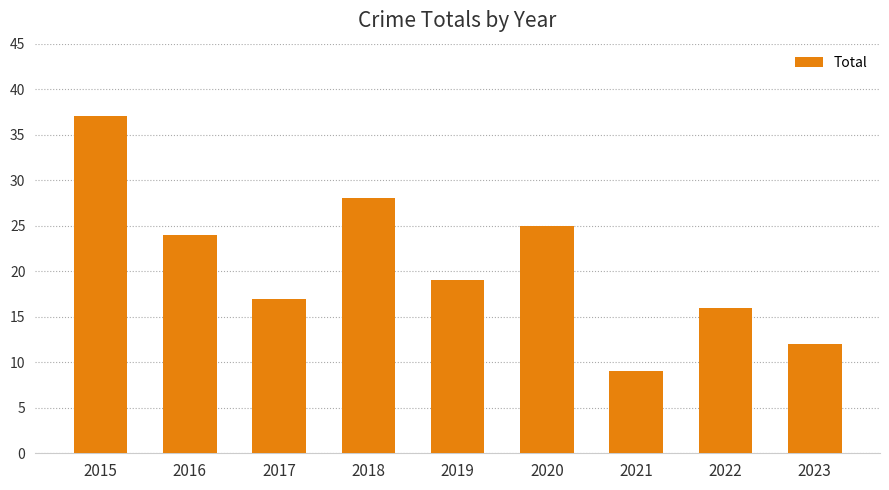

What is the greatest value displayed?

37